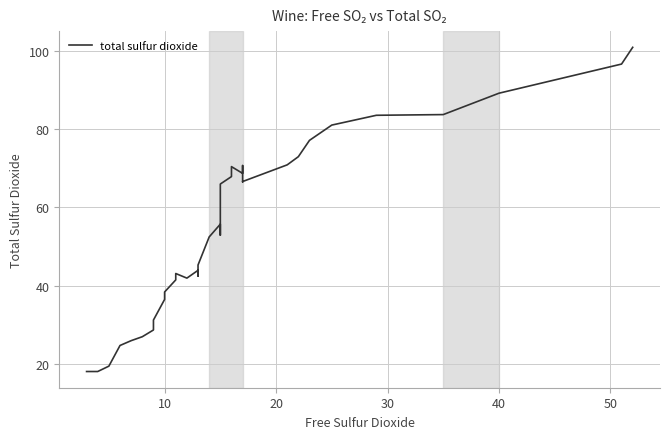

Count the number of data series in this chart.

1